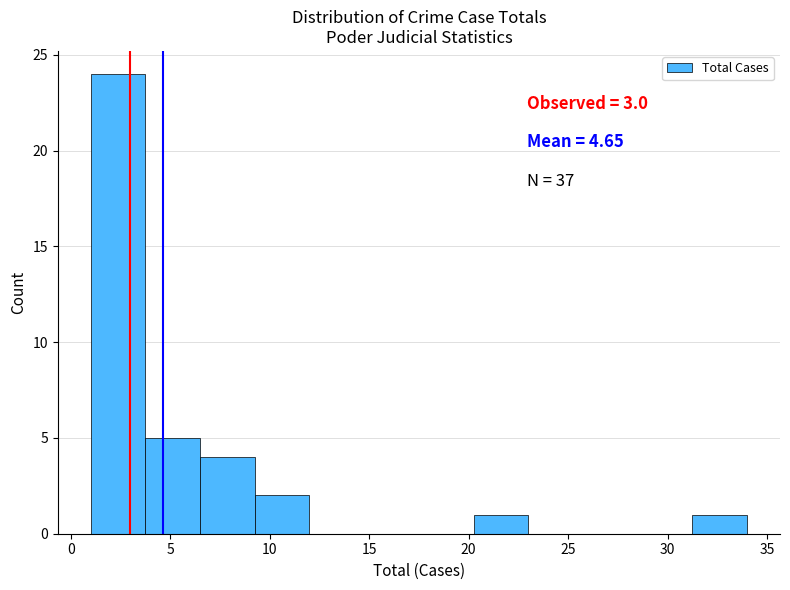

Which range on the x-axis has the tallest bar?

1.00 to 3.75